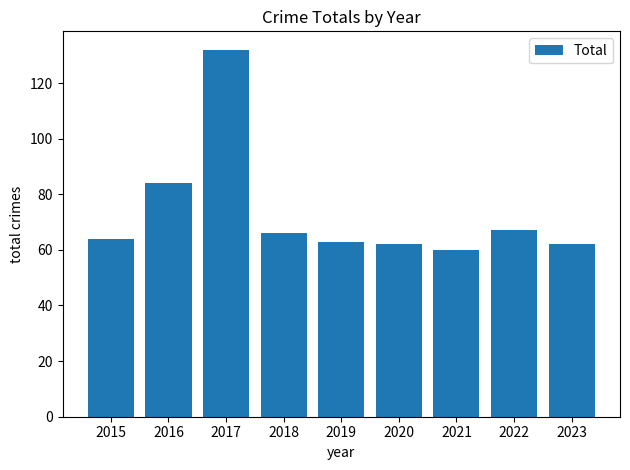

What is the greatest value displayed?

132